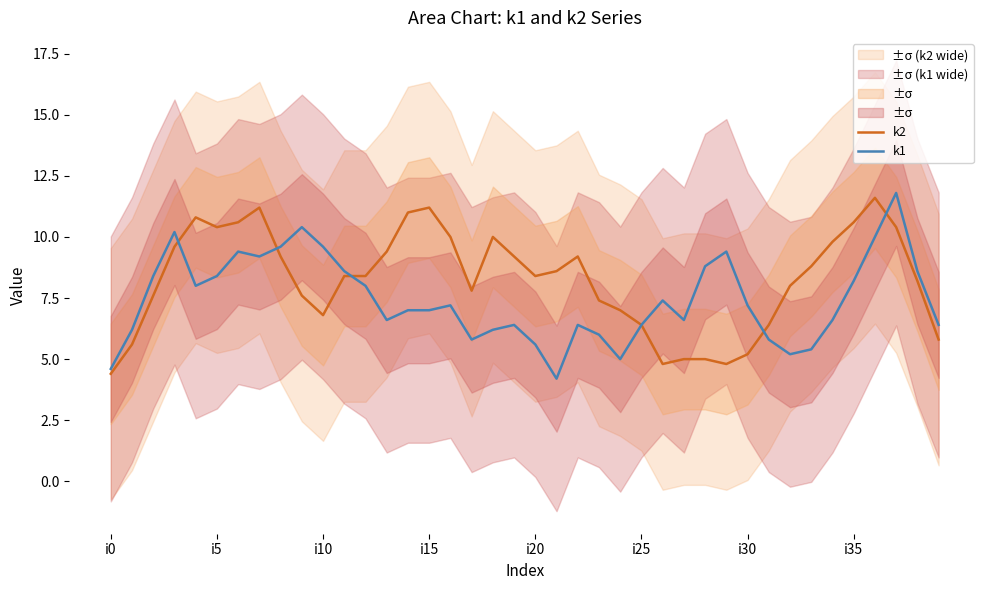

How many interior local peaks does the k2 series have?

6